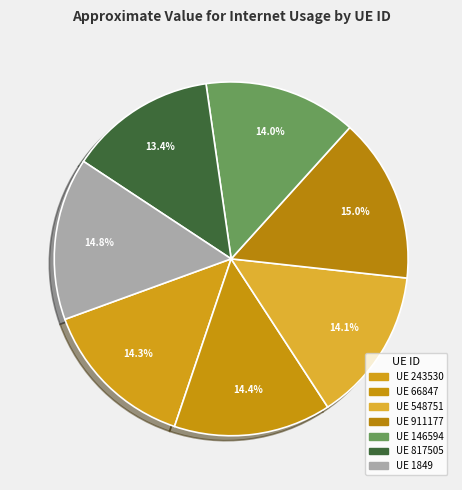

Count the number of slices in the pie.

7